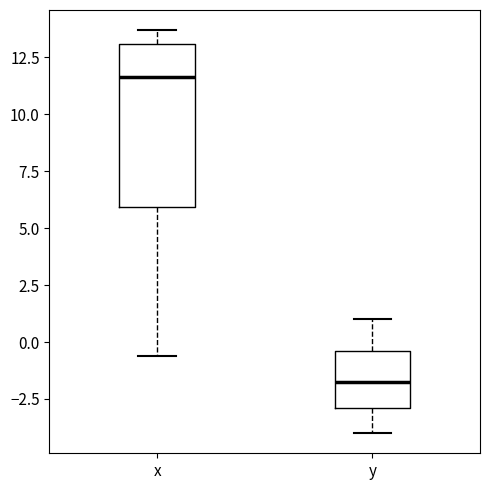

Comparing the boxes themselves (not the whiskers), which one is the tallest?

x